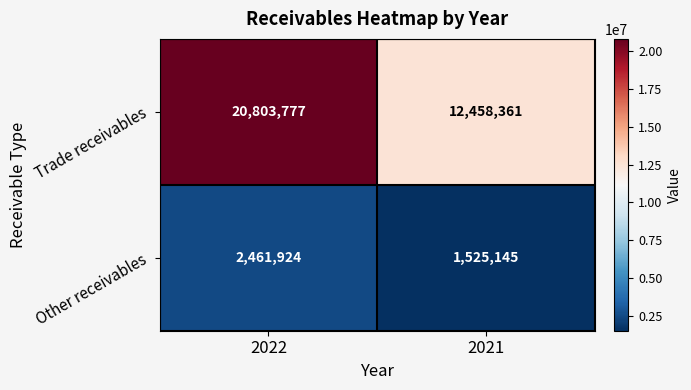

Reading right to left, transcribe all the data shown in this chart.

Trade receivables: 12458361	20803777
Other receivables: 1525145	2461924